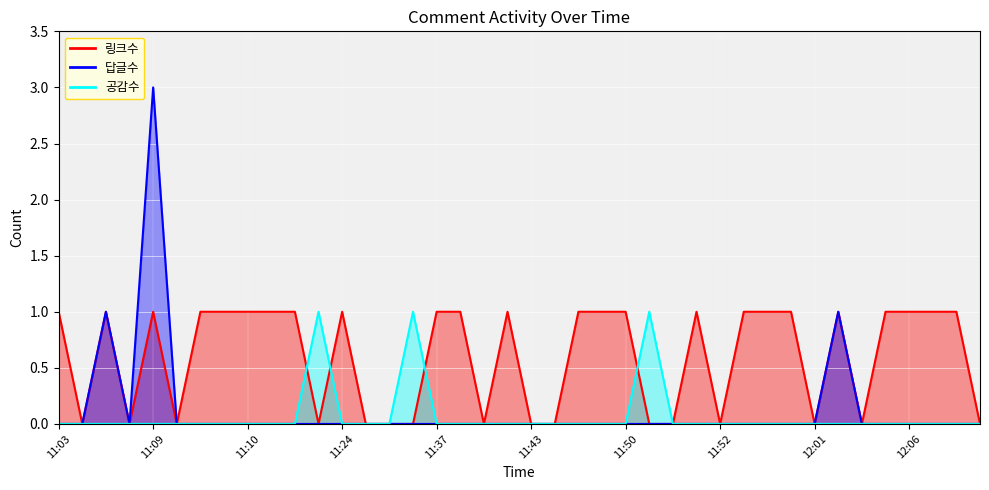

How many lines are shown in the chart?

3